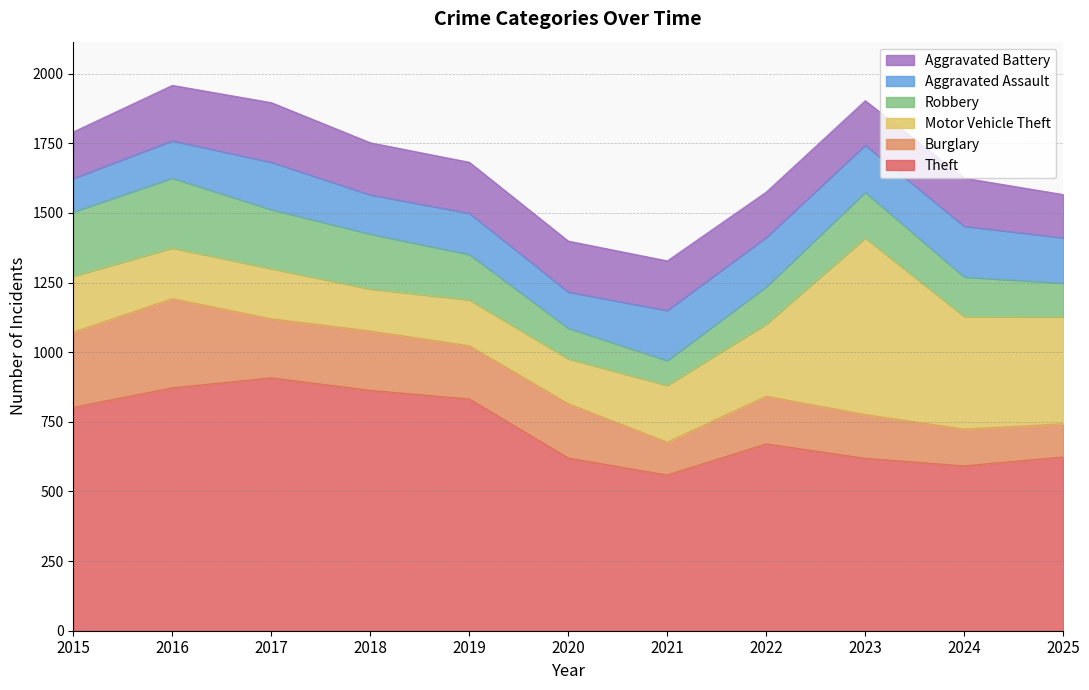

What is the approximate value of Aggravated Battery at 2022, to the nearest 10?

160